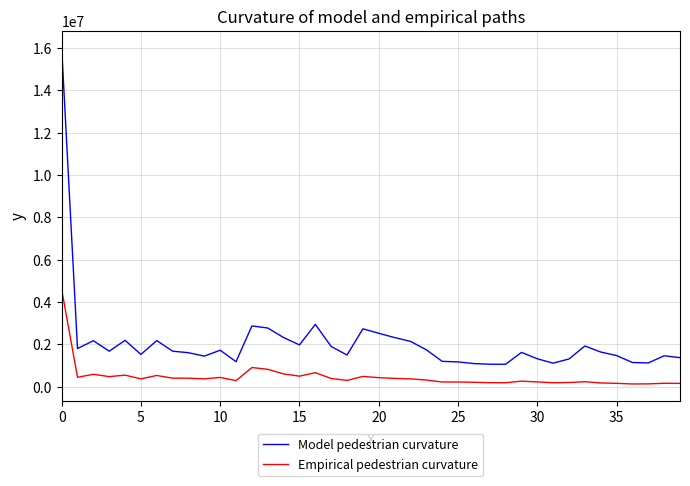

What is the sum of all Empirical pedestrian curvature values?

18348780